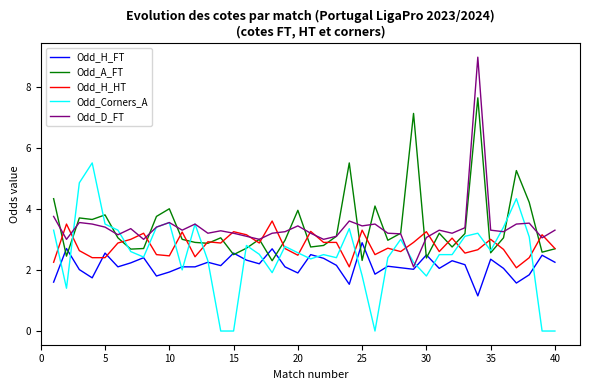

True or false: Odd_A_FT and Odd_Corners_A intersect in this chart.

True